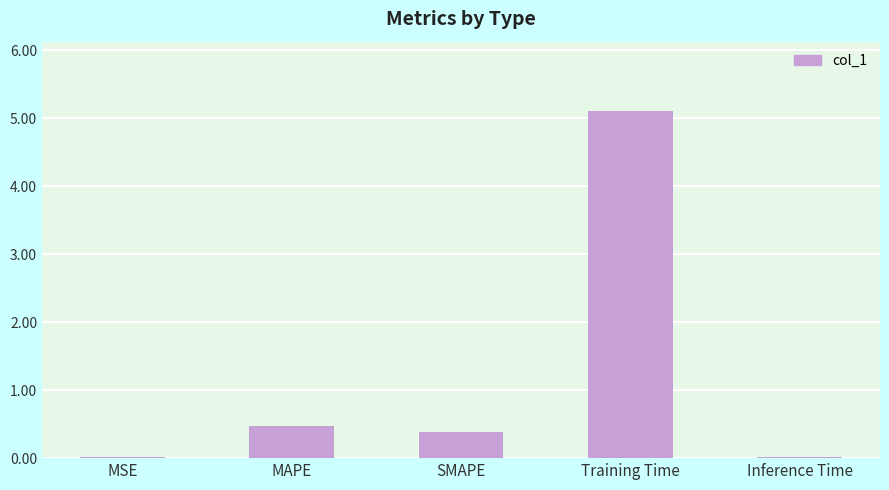

Which label corresponds to the largest value in the chart?

Training Time